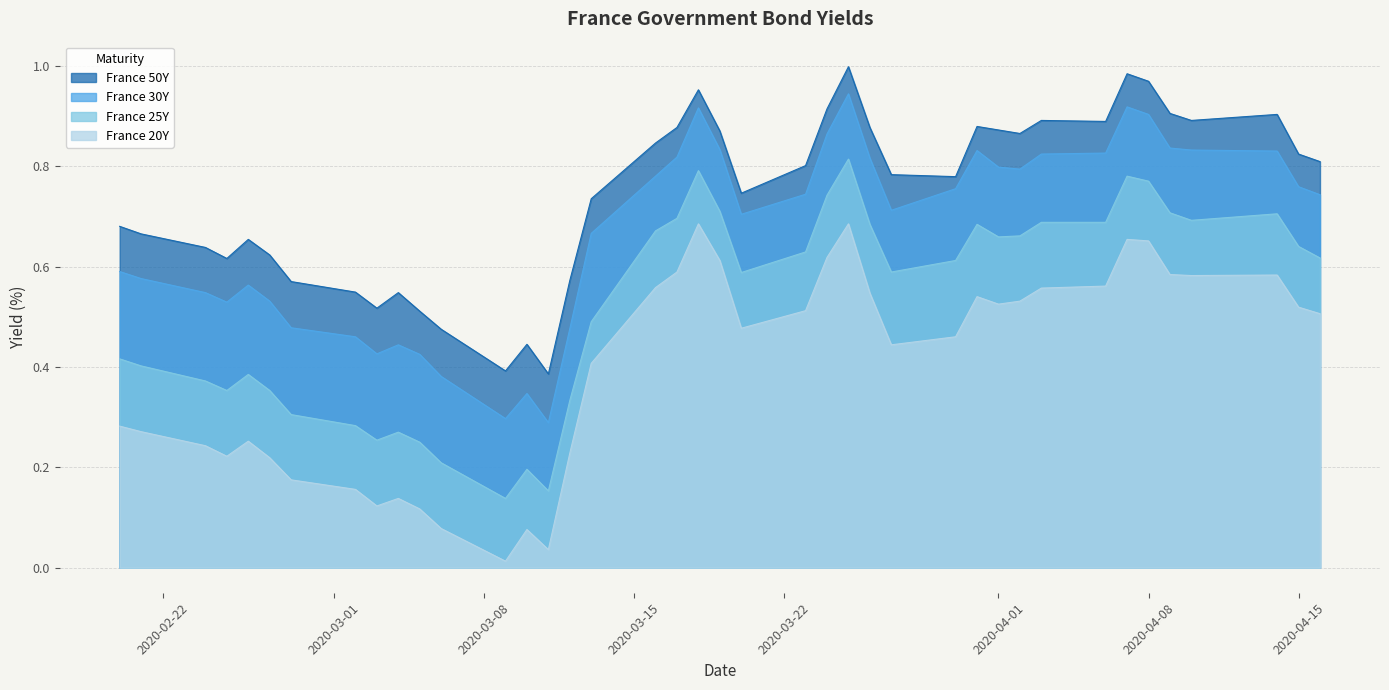

List the series in order of their overall mean, lowest first.

France 20Y, France 25Y, France 30Y, France 50Y